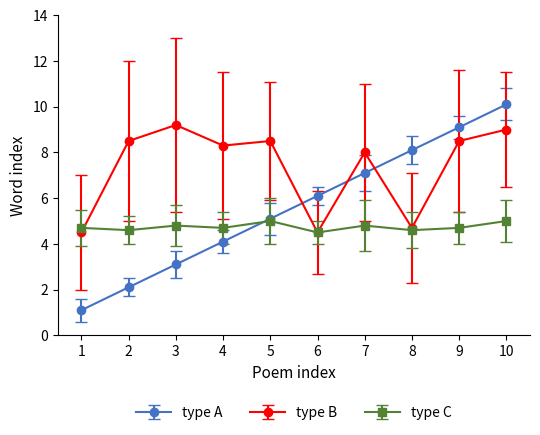

How many values in the type A series are below 6?

5